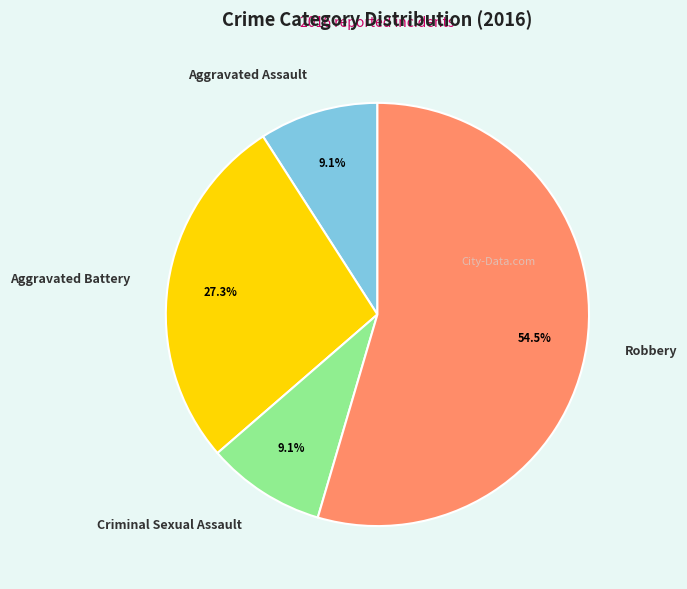

How many segments does this pie chart have?

4